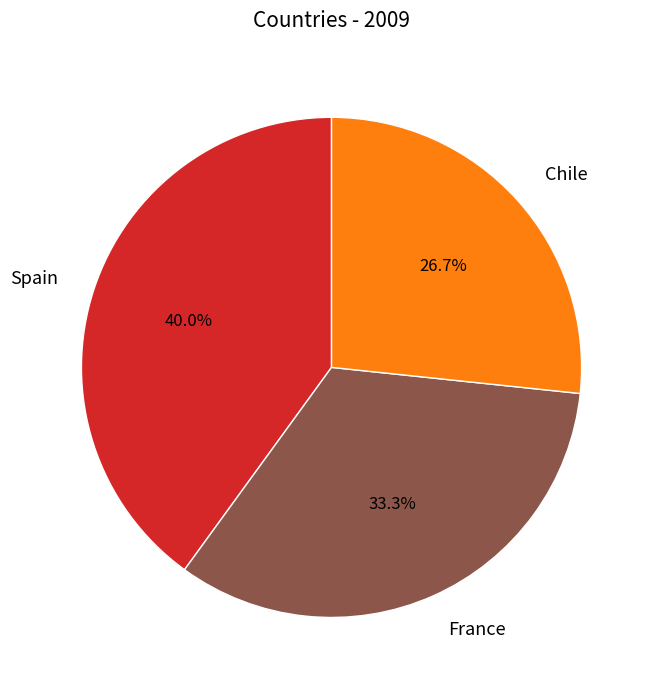

Is it true that Chile is 27% of the pie?

True